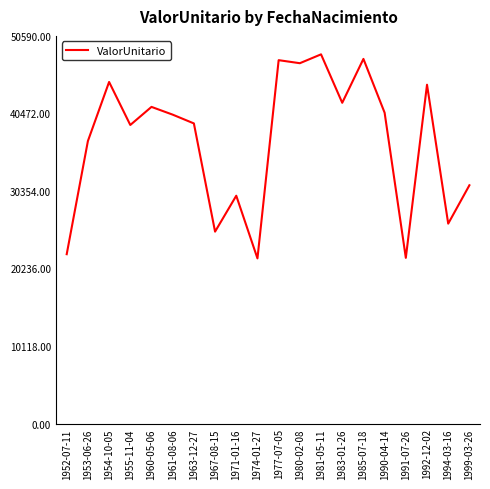

How many lines are shown in the chart?

1